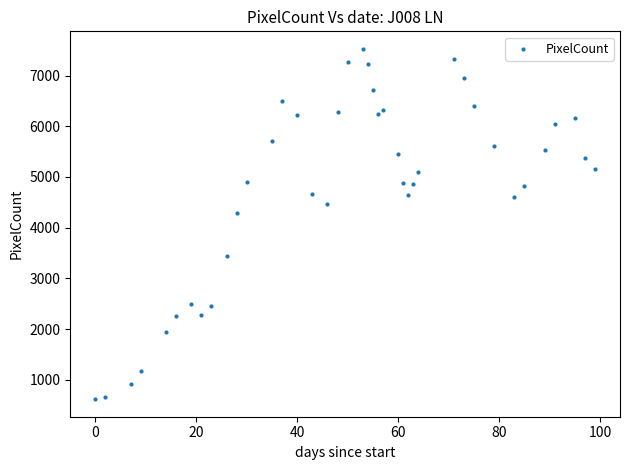

What Y value in the scatter plot is closest to 4072?

4290